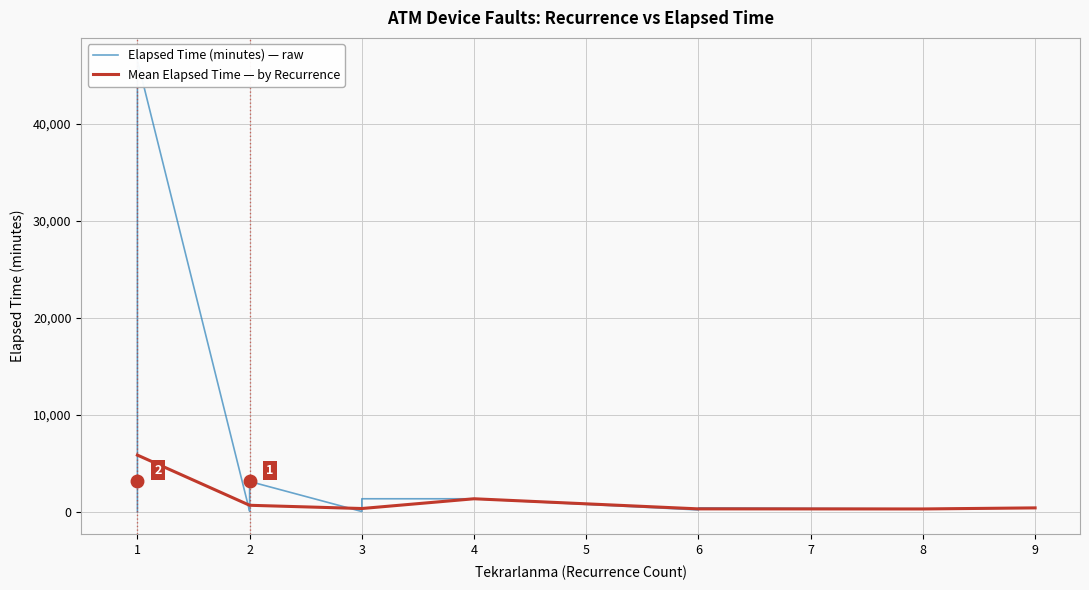

What is the maximum value for Mean Elapsed Time — by Recurrence?

5849.0